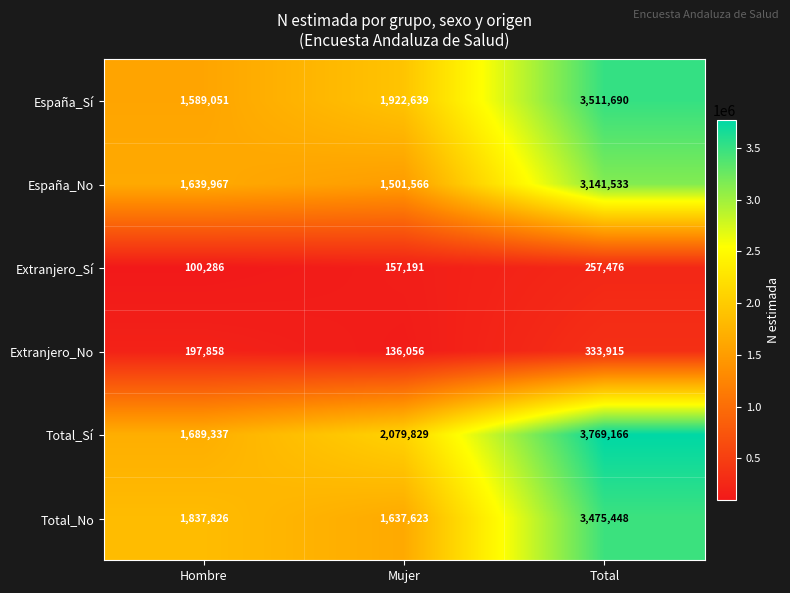

At which category does the chart reach its peak across all series?

Total